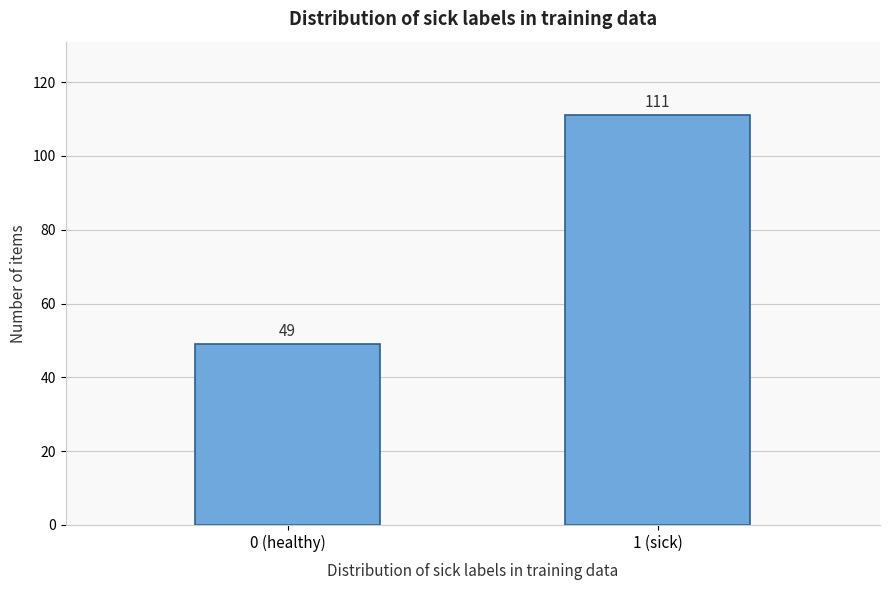

Reading right to left, list all the values displayed in this chart.

111	49